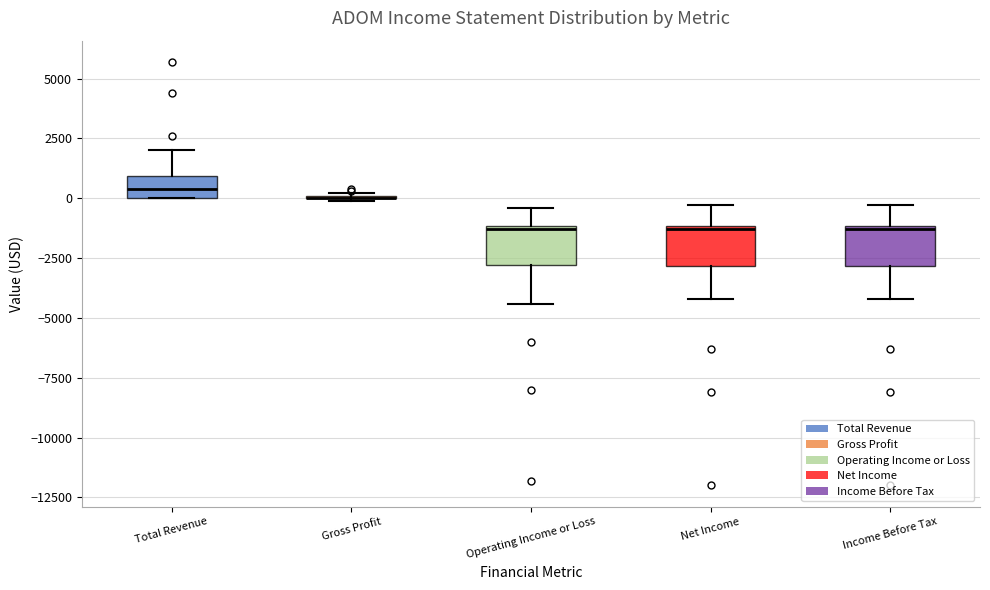

Reading left to right, read every box against the y-axis: the position of its median line, the range the box covers, and the ends of its whiskers. The values are not printed on the chart, so give them approximately, as read against the axis.

Total Revenue: median 500, box 0 to 1000, whiskers 0 to 2000
Gross Profit: box collapsed to a line at 0, whiskers 0 to 0
Operating Income or Loss: median -1500, box -3000 to -1000, whiskers -4500 to -500
Net Income: median -1500, box -3000 to -1000, whiskers -4000 to -500
Income Before Tax: median -1500, box -3000 to -1000, whiskers -4000 to -500